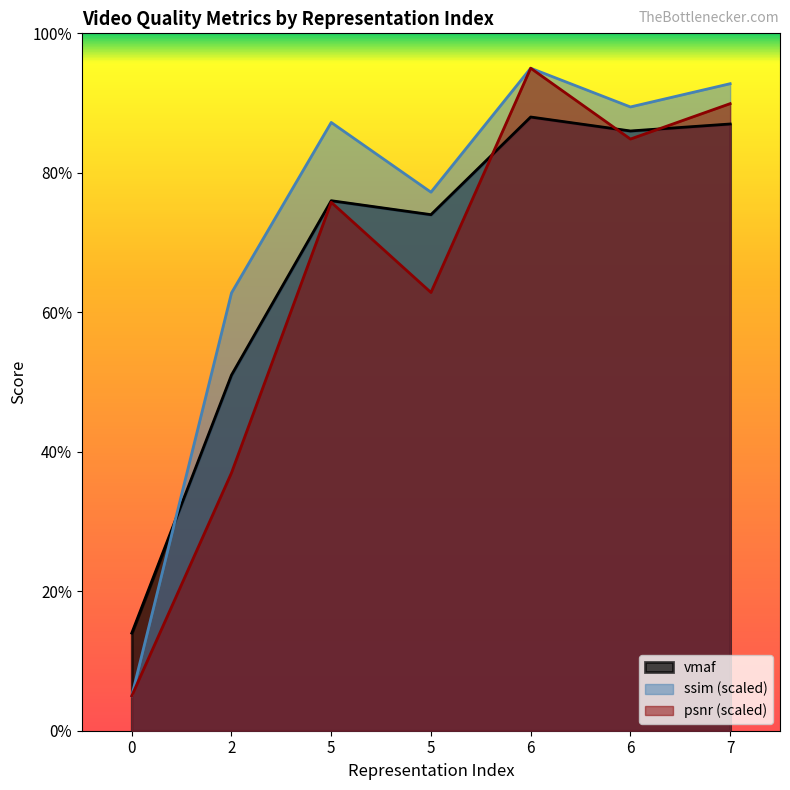

The psnr series shows 30.8 at 7. True or false?

False